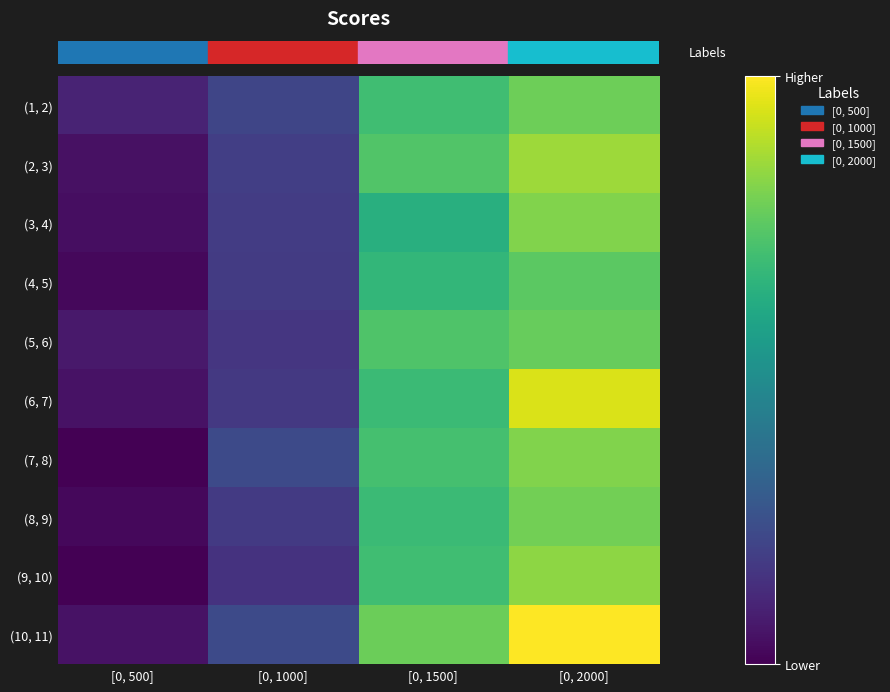

Which has a higher value, [0, 2000] or [0, 500]?

[0, 2000]